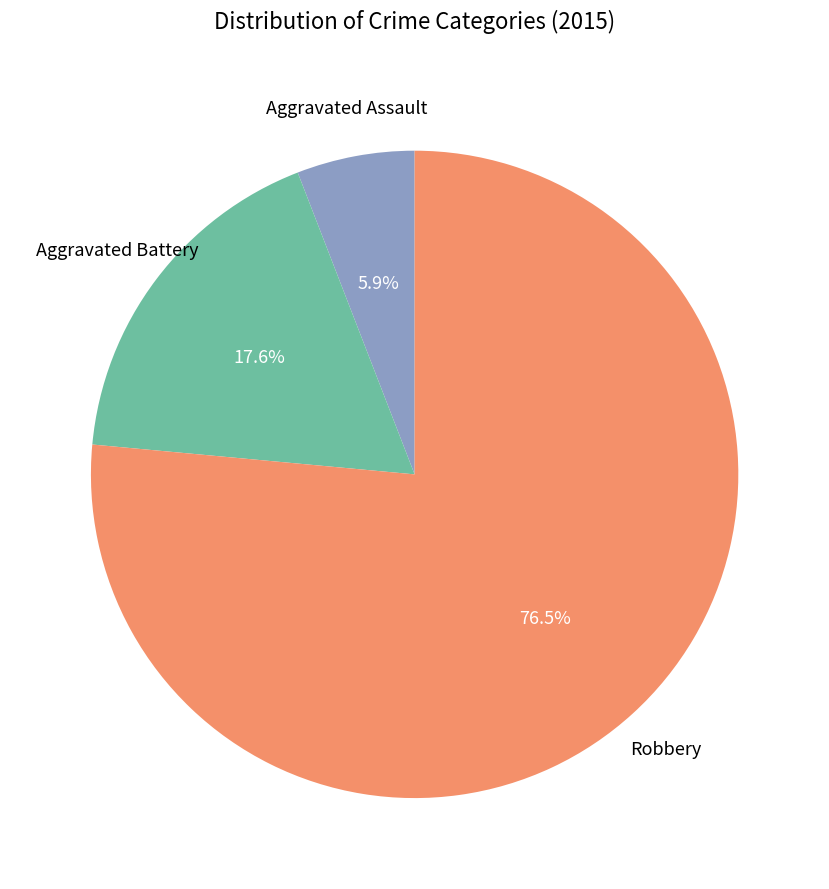

What is the largest slice in the pie chart?

Robbery